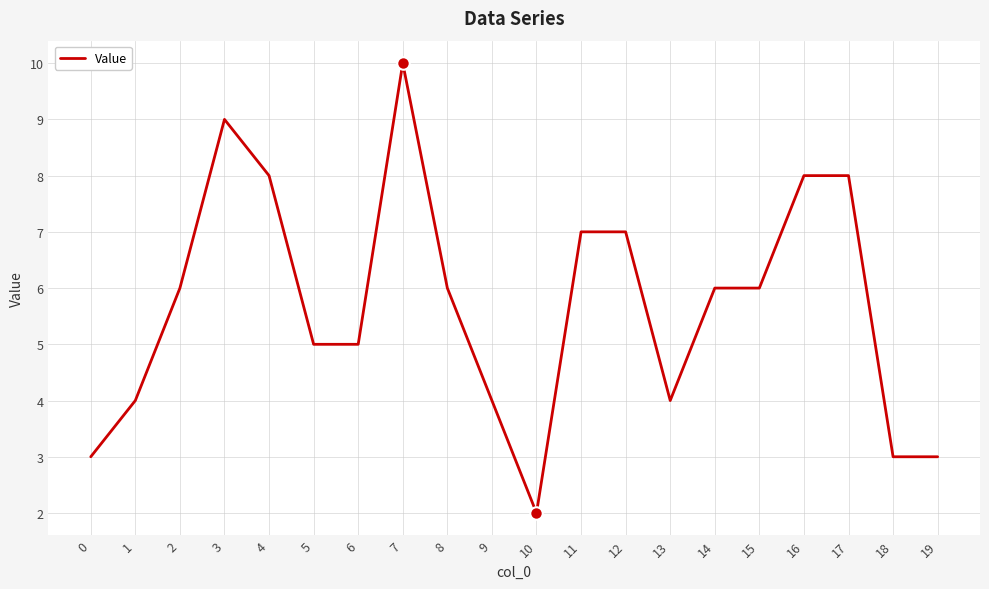

Reading left to right, list all the values displayed in this chart.

3	4	6	9	8	5	5	10	6	4	2	7	7	4	6	6	8	8	3	3